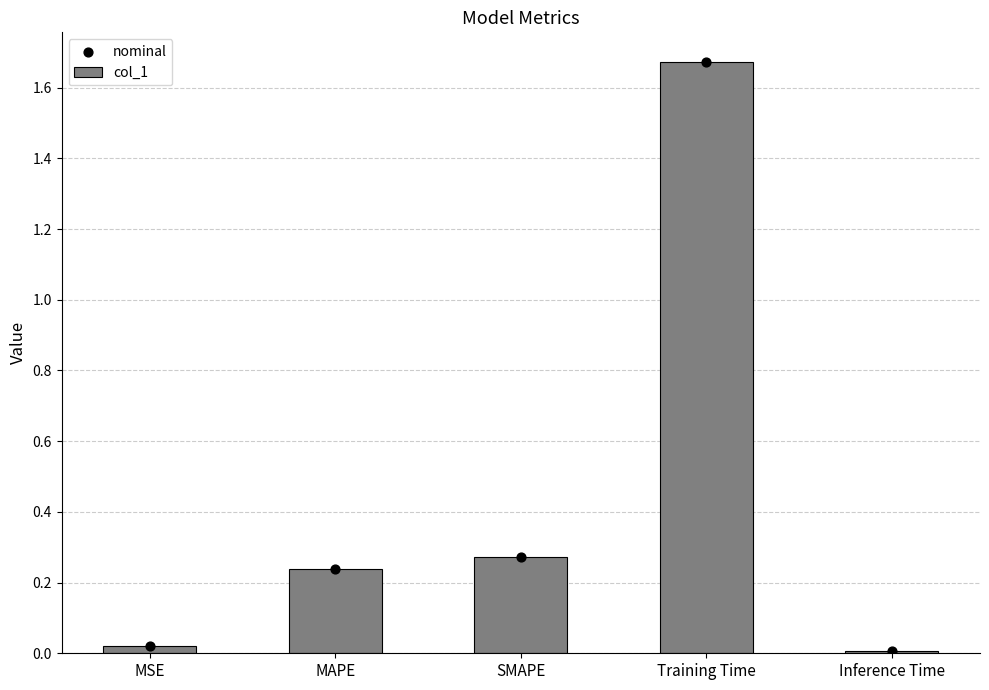

At which category is the sum across all series the highest?

Training Time